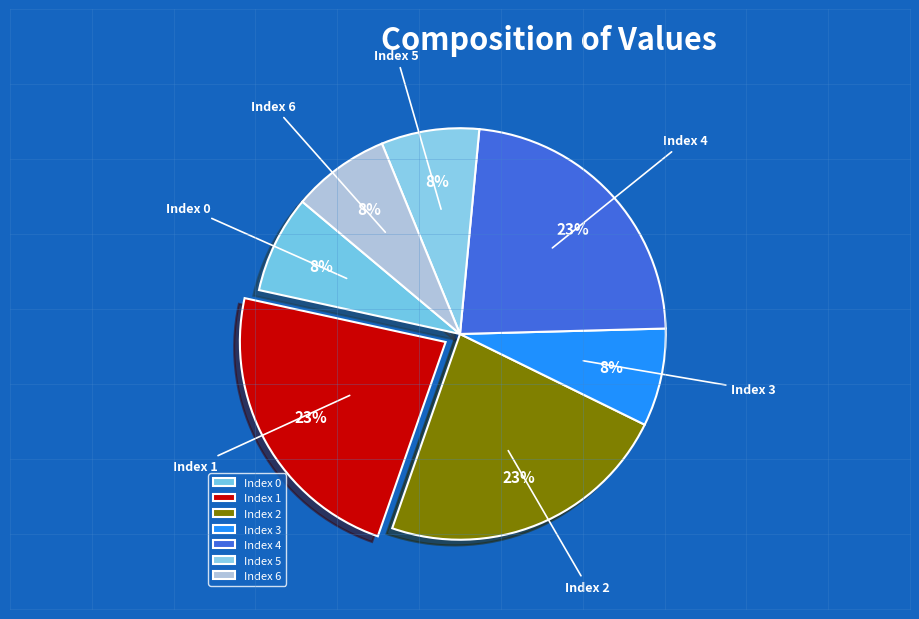

True or false: Index 1 accounts for 23% of the total.

True